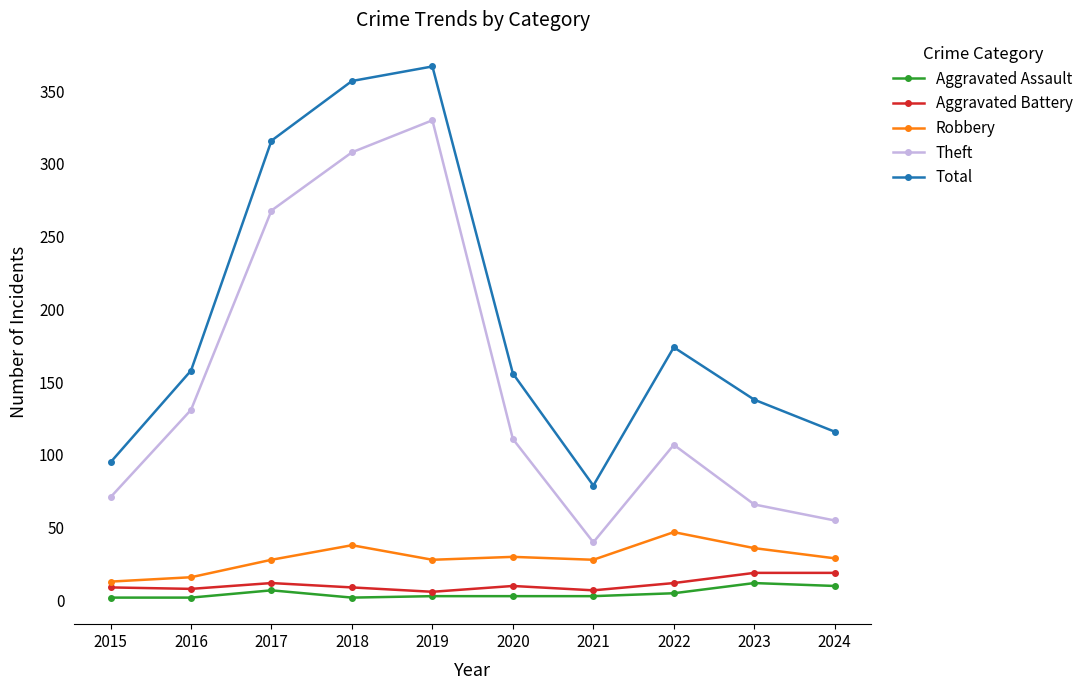

The Total series shows 316 at 2017. True or false?

True